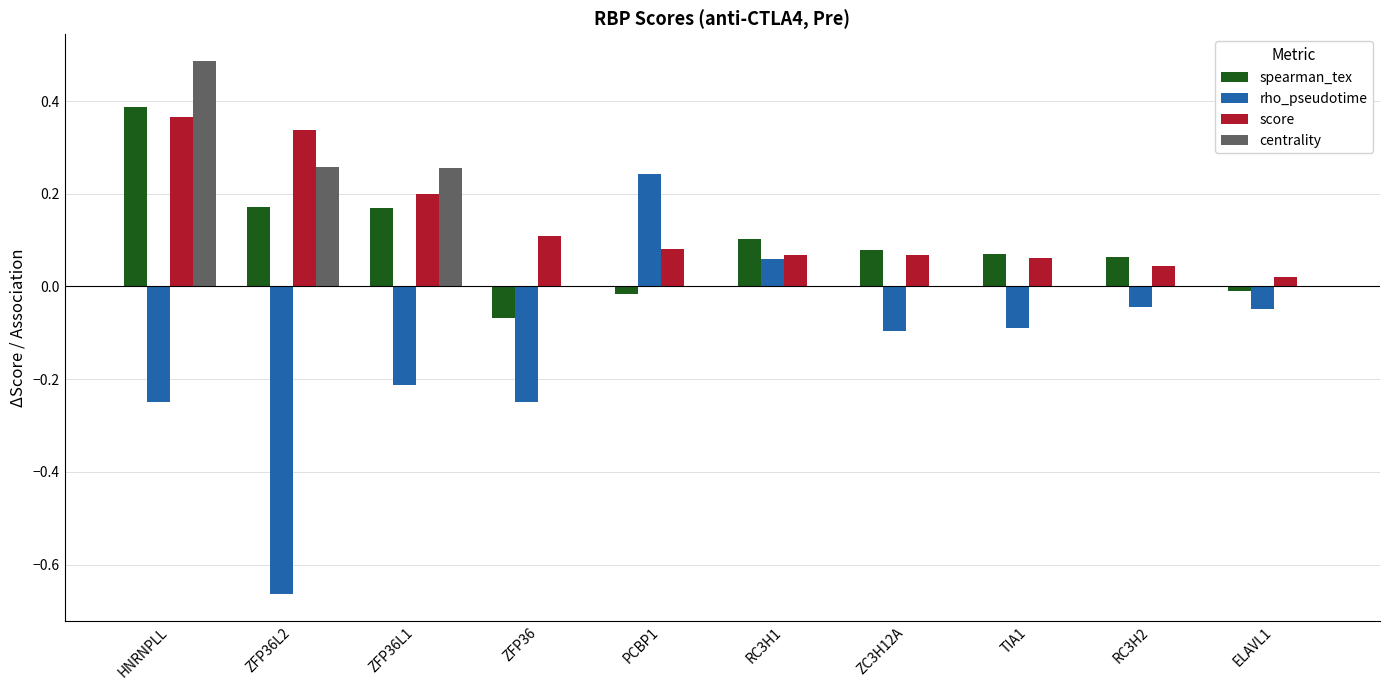

The score series shows 0.1 at ZFP36. True or false?

True